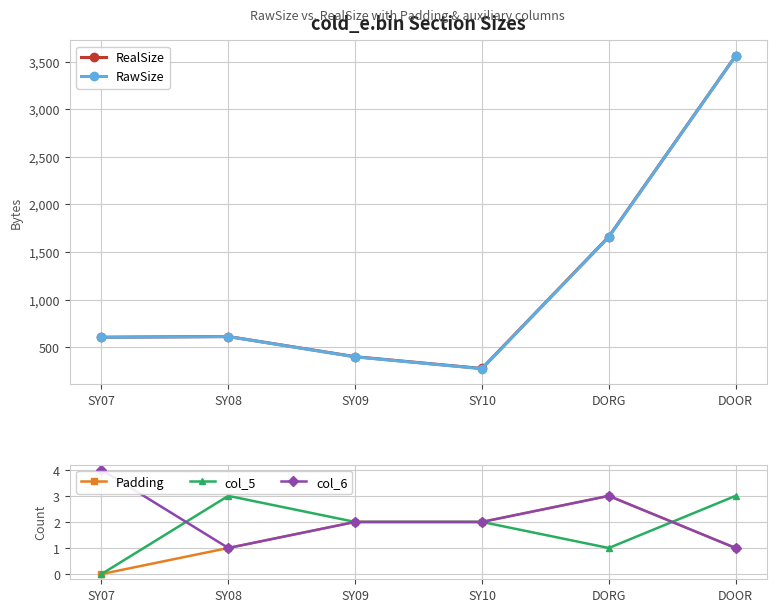

Which series ends up on top after the final intersection of Padding and col_5?

col_5